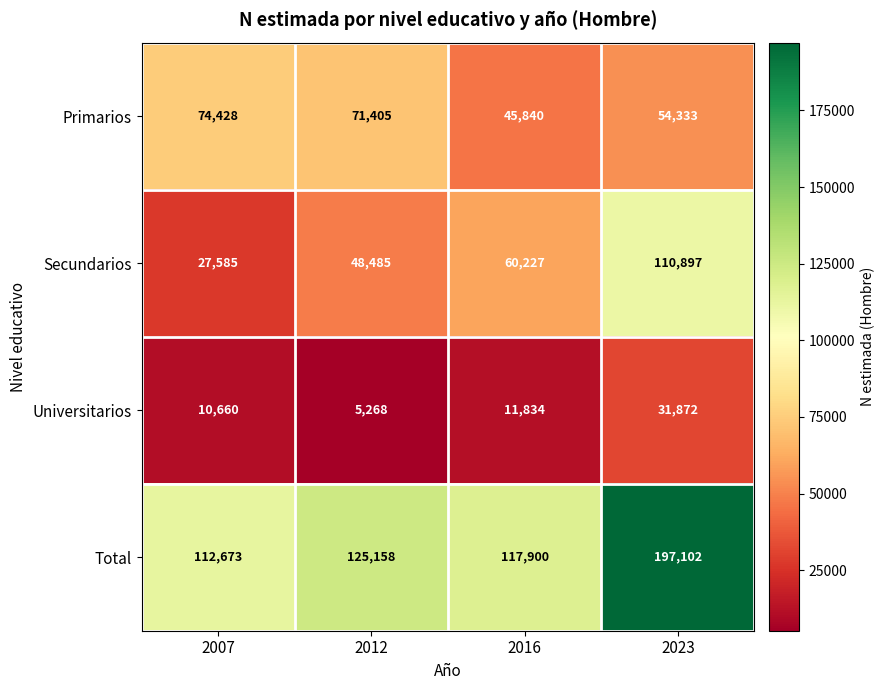

Which series has the widest spread of values?

Total